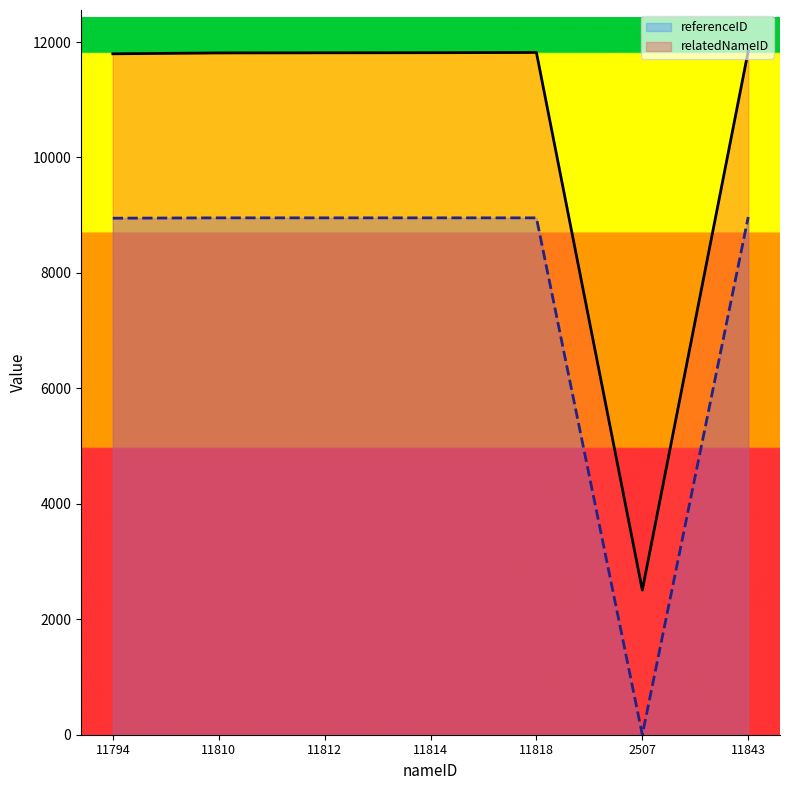

How many values in the referenceID series are below 8954?

2